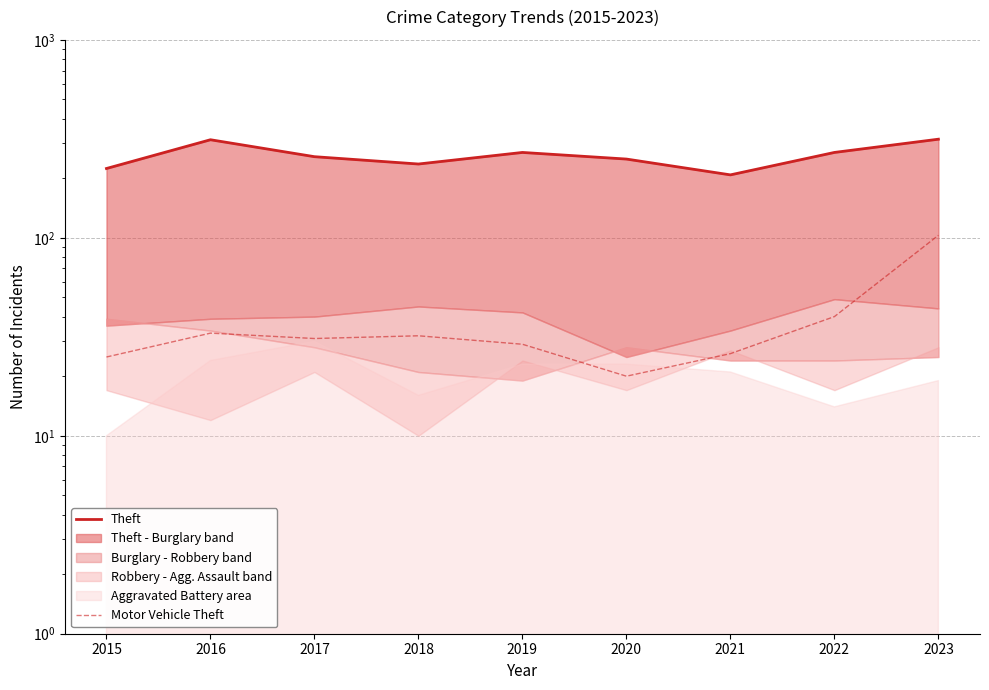

Which series has the largest total across all categories?

Theft